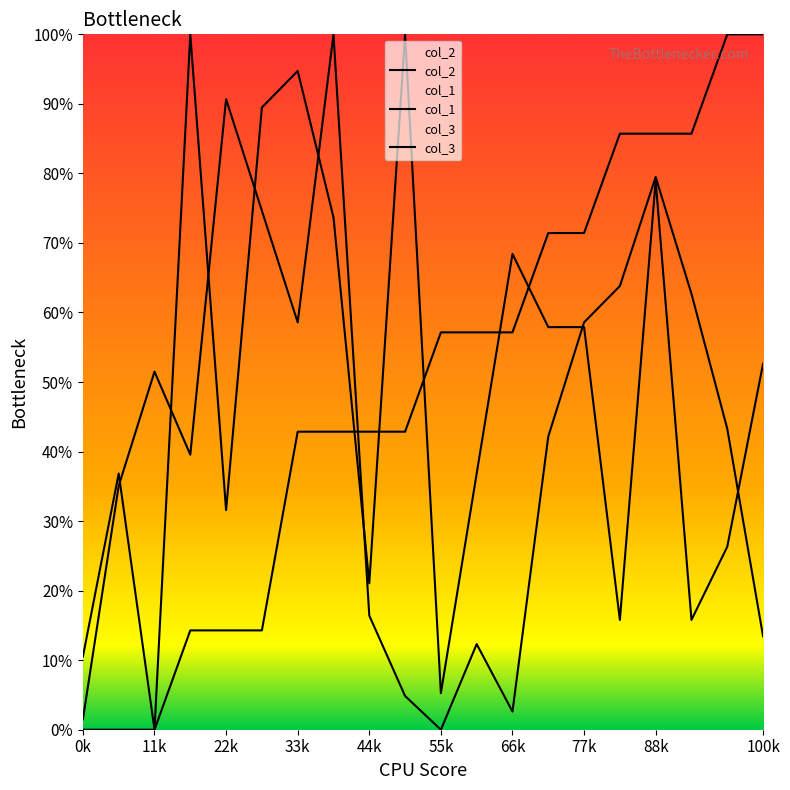

How many intersections are there between col_2 and col_1?

1